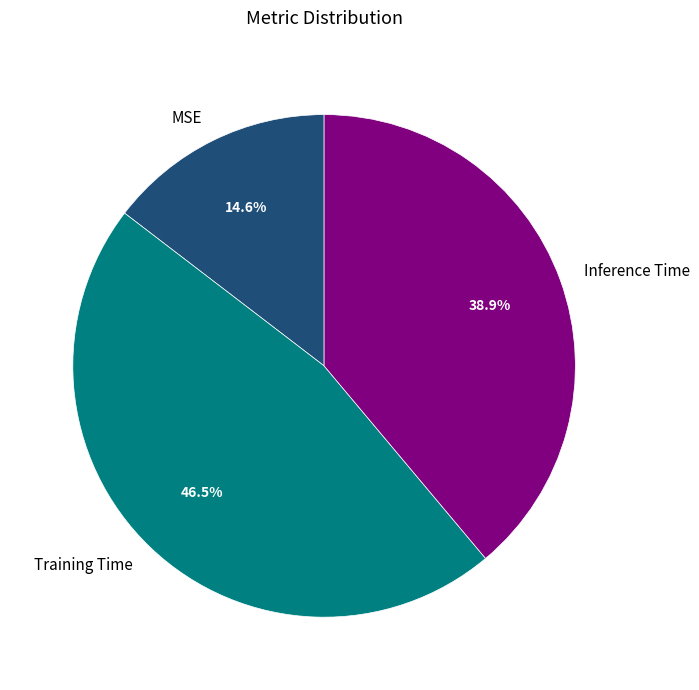

The MSE slice represents 1% of the pie. True or false?

False